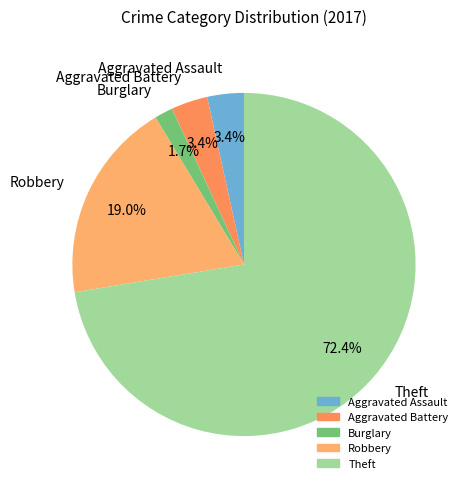

Which has a higher value, Aggravated Battery or Burglary?

Aggravated Battery